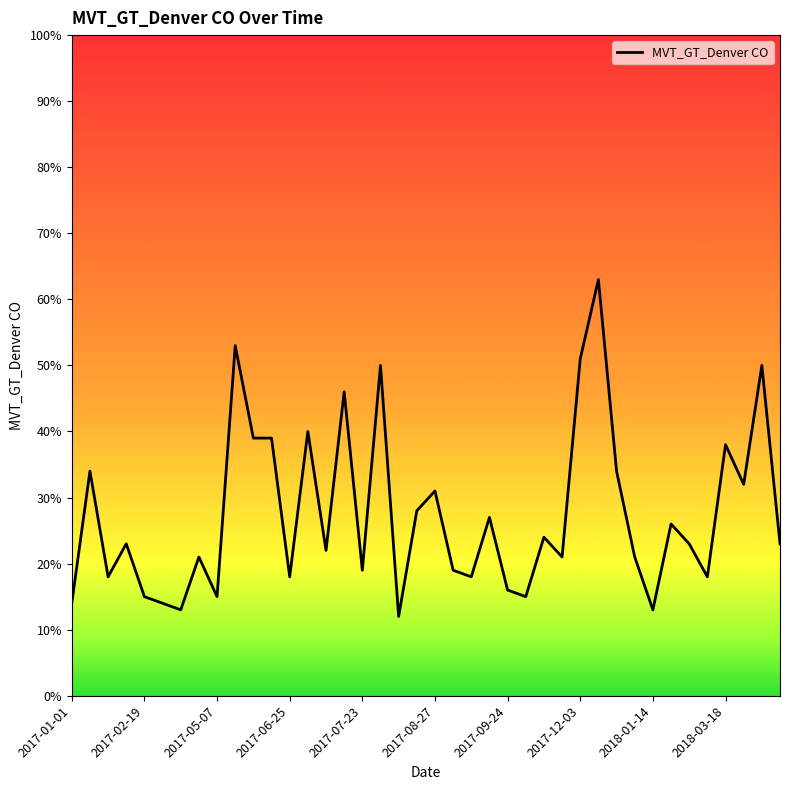

What is the greatest value displayed?

63